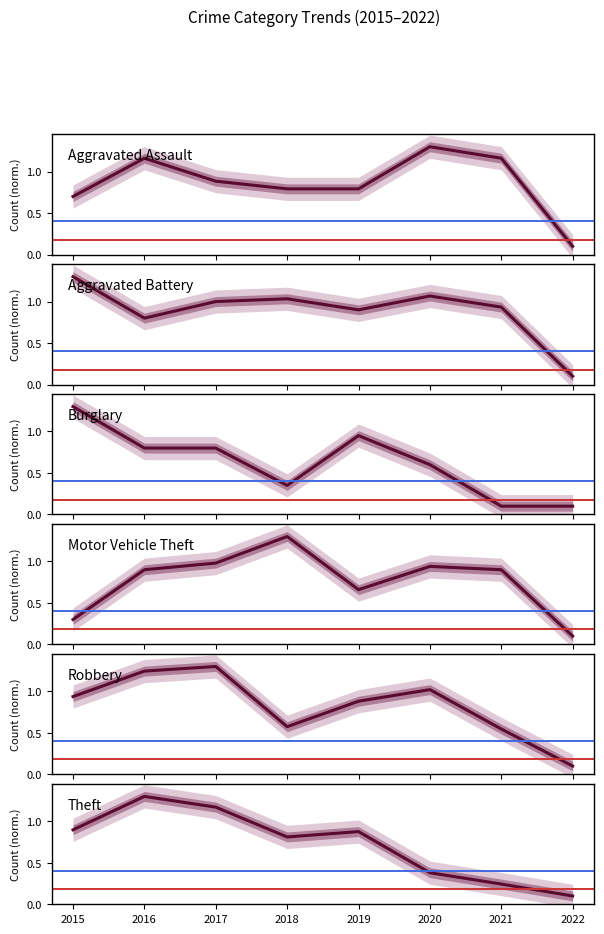

True or false: Burglary has more than 2 interior local peaks.

False